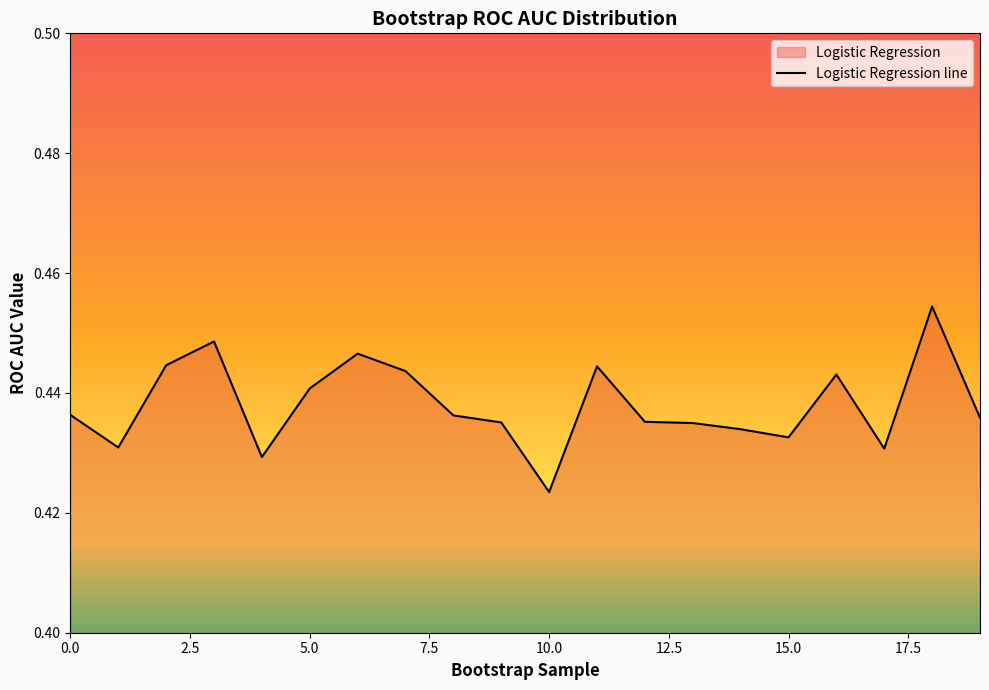

Does the chart have visible grid lines?

No